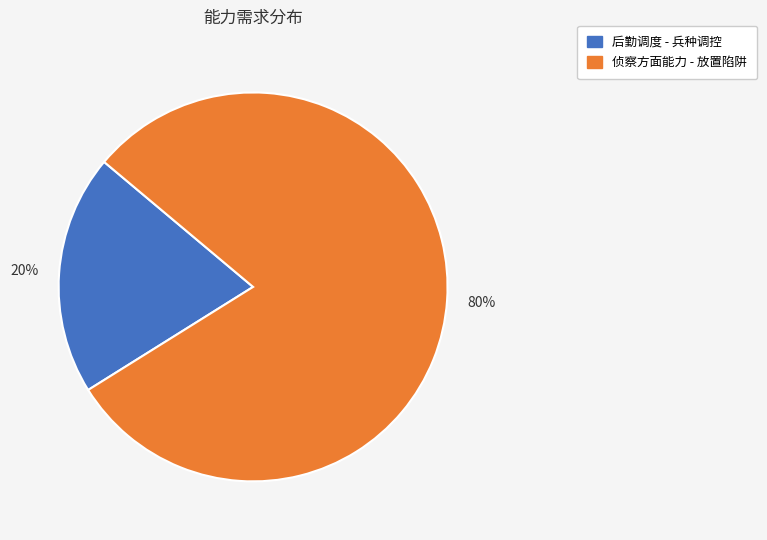

How many segments does this pie chart have?

2